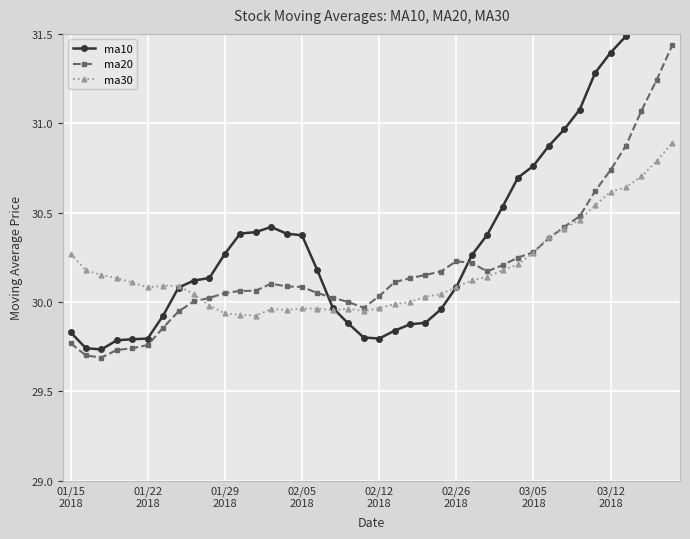

Where do ma20 and ma30 first cross each other?

8 and 9